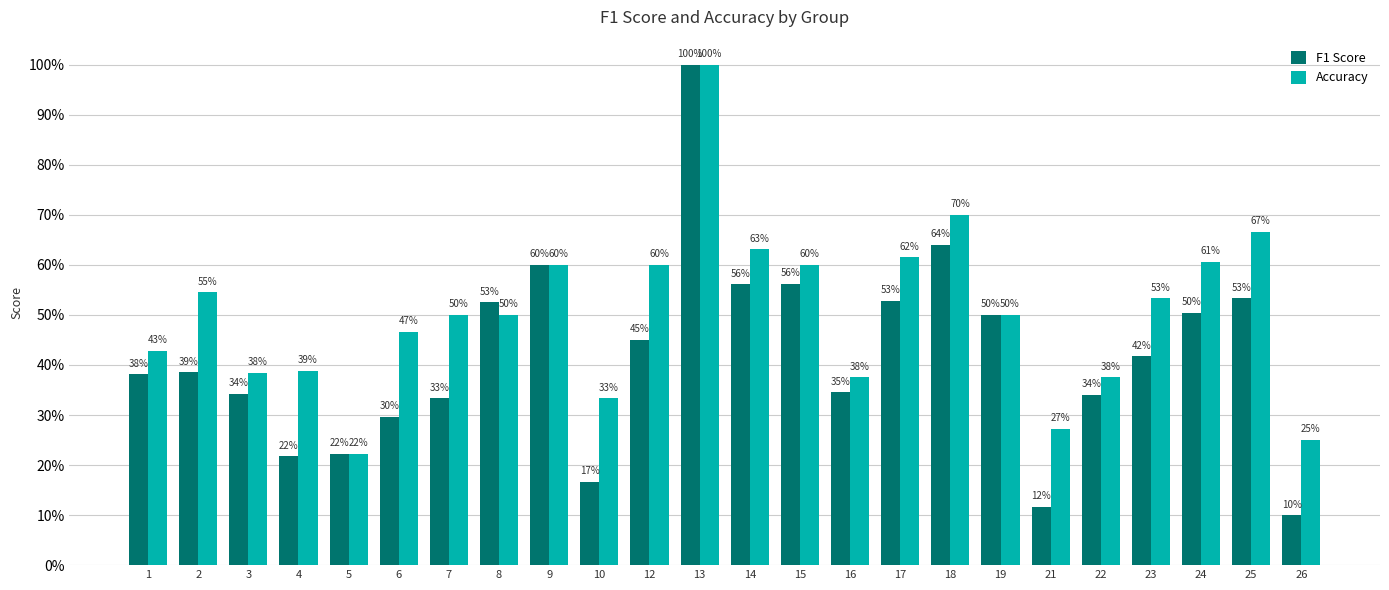

At which category is the sum across all series the highest?

13